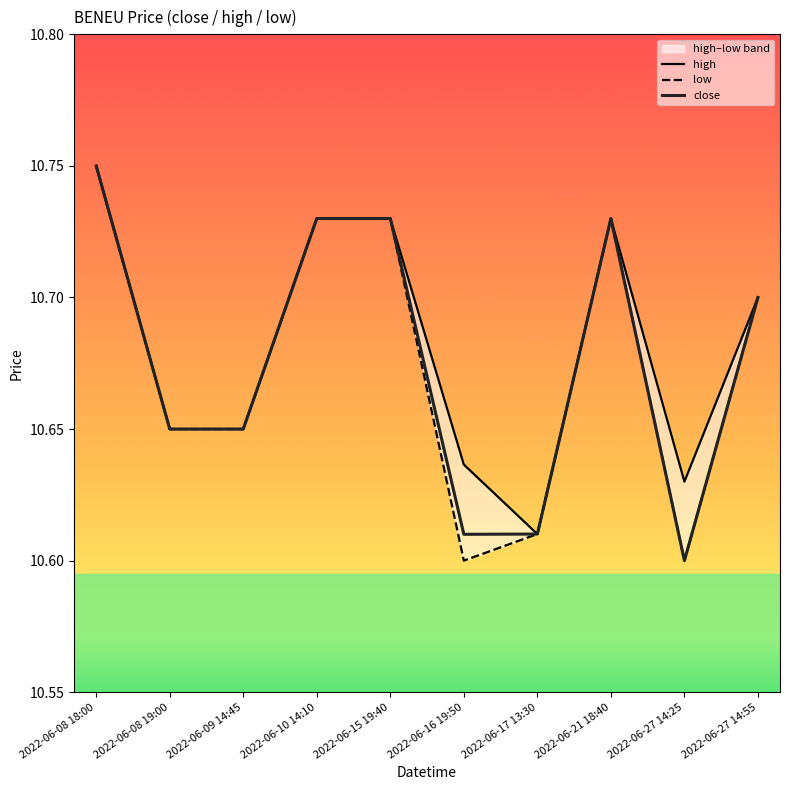

What is the label of the 1st point from the right?

2022-06-27 14:55